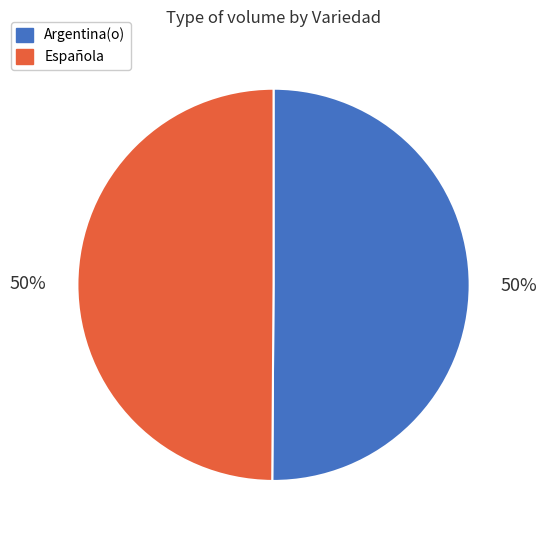

To the nearest percent, what is the average slice percentage?

50%